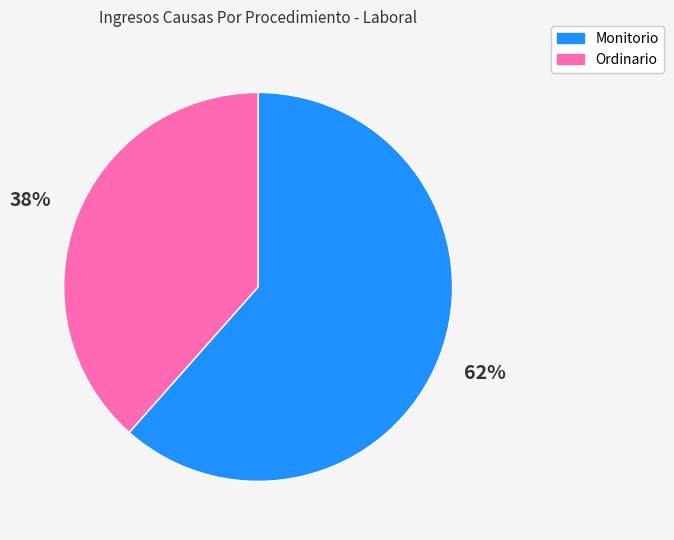

Rank the categories by value from highest to lowest.

Monitorio, Ordinario